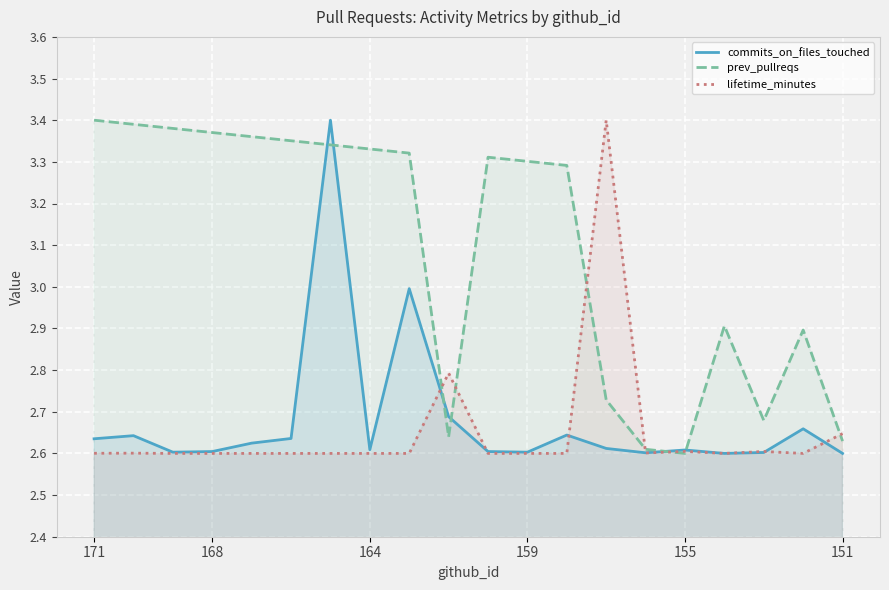

What is the total value across all series at 155?

7.8